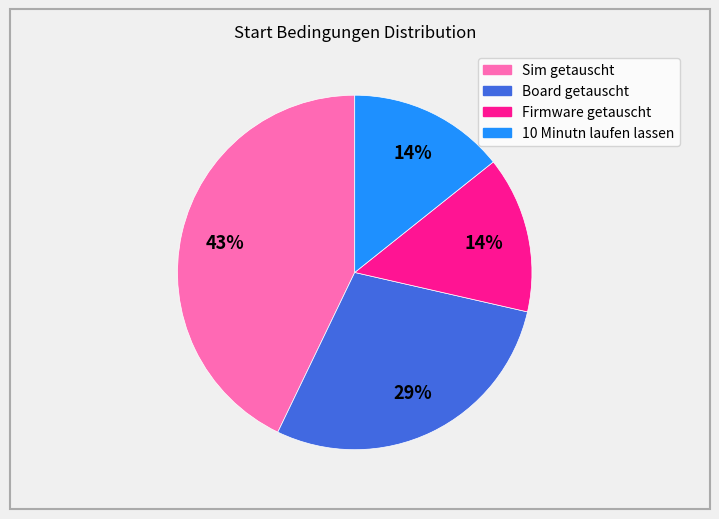

Combined, do Board getauscht and Sim getauscht account for over 50%?

Yes